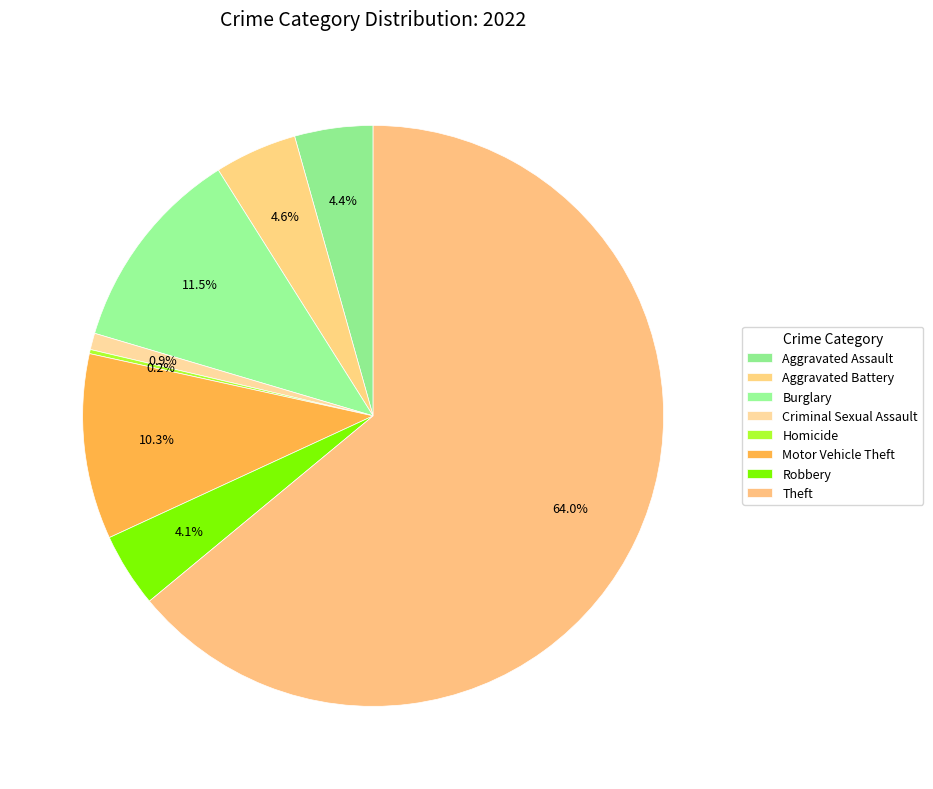

To the nearest percent, what portion does Aggravated Assault represent?

4%